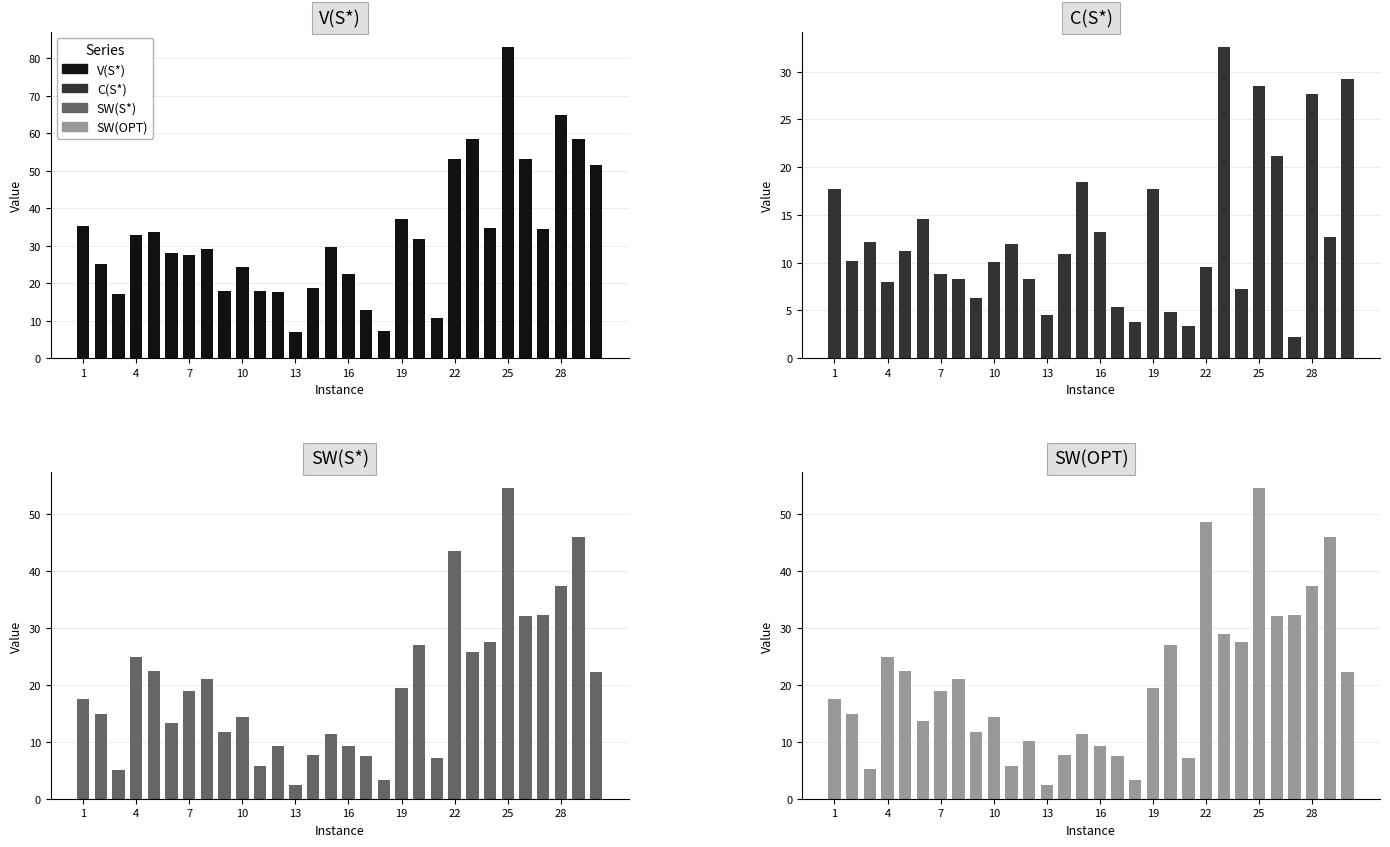

What is the minimum value shown in the chart?

2.2